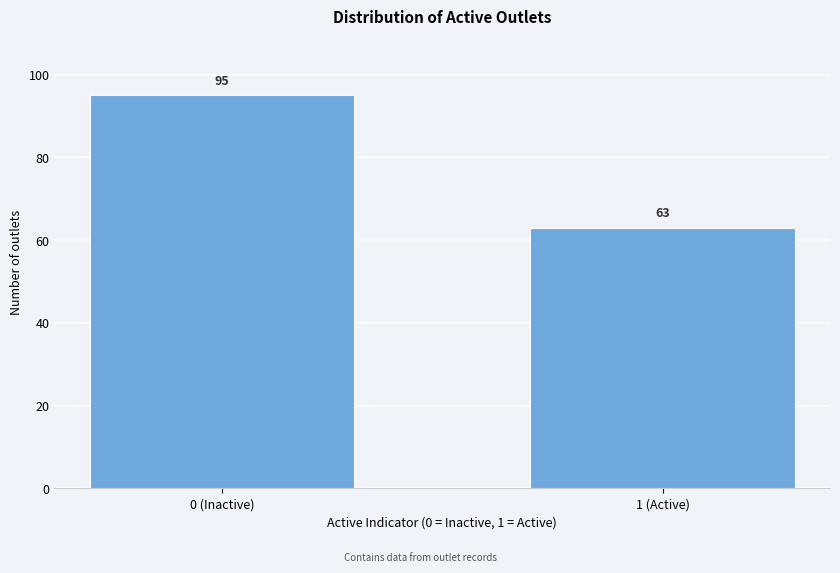

Reading left to right, list all the values displayed in this chart.

0 (Inactive)=95	1 (Active)=63